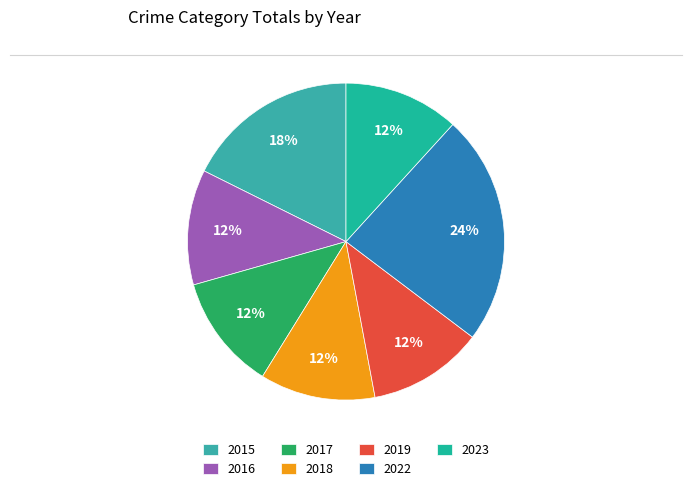

To the nearest percent, what portion does 2022 represent?

24%